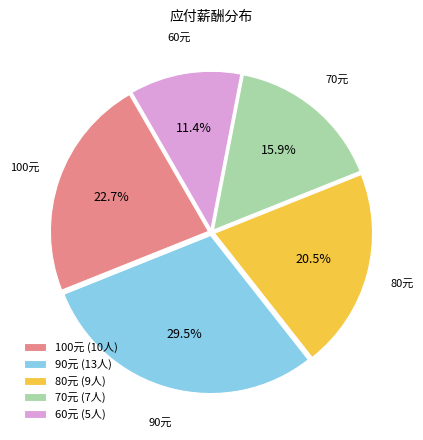

Combined, do 100元 (10人) and 80元 (9人) account for over 50%?

No